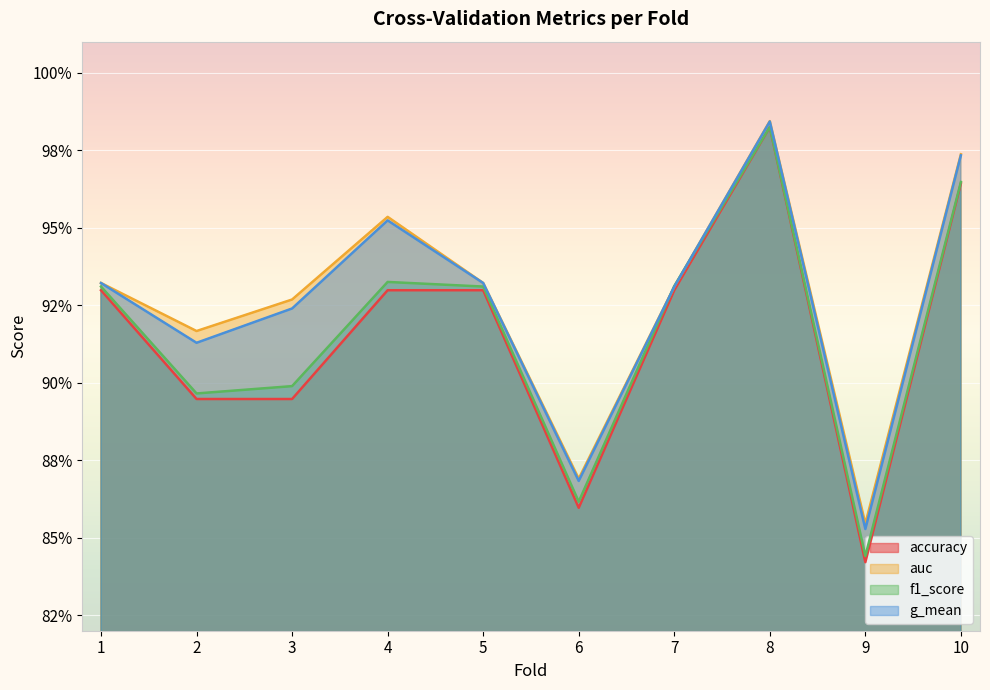

How many interior local peaks does the accuracy series have?

1